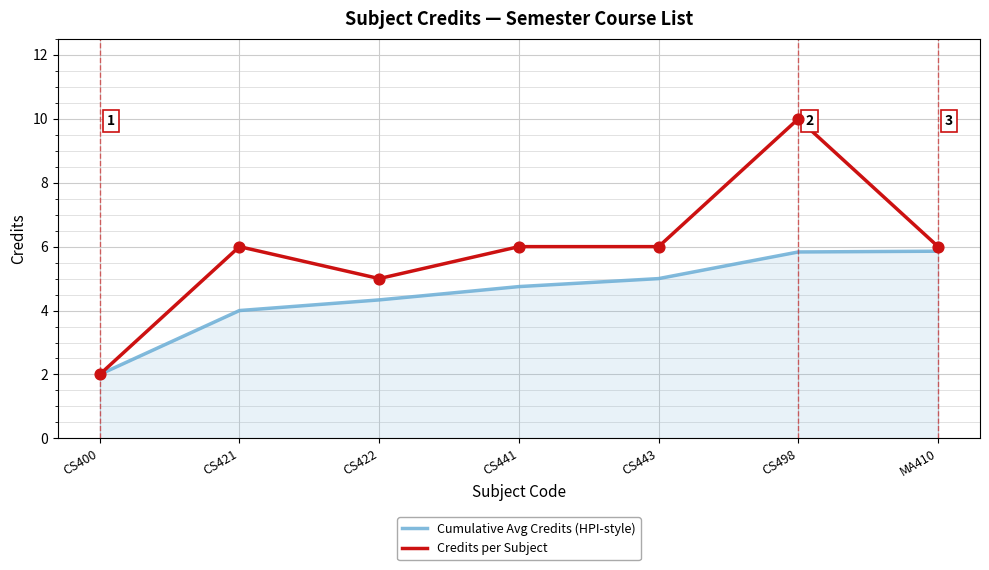

What is the total value across all series at CS400?

4.0